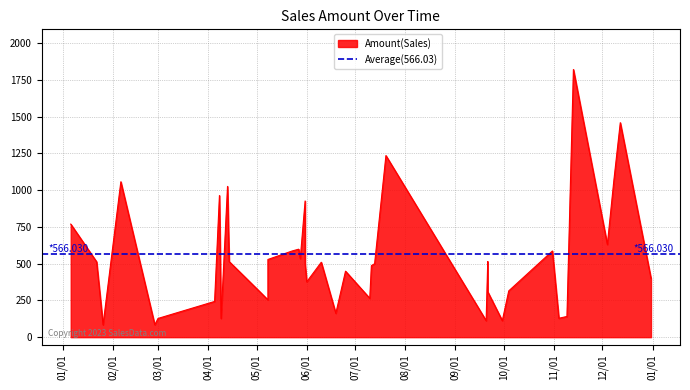

How many series are shown in this chart?

1